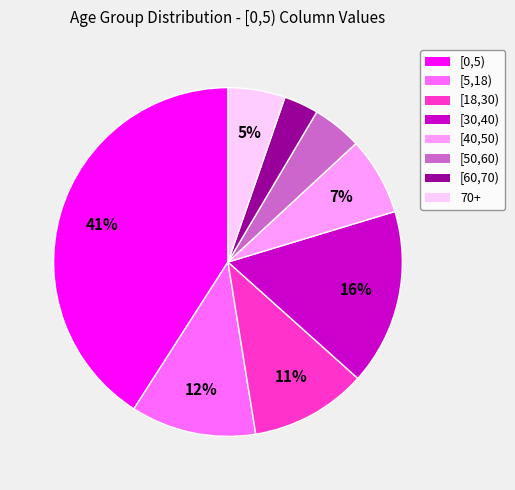

To the nearest percent, what is the difference between the [60,70) and [0,5) slice percentages?

38%